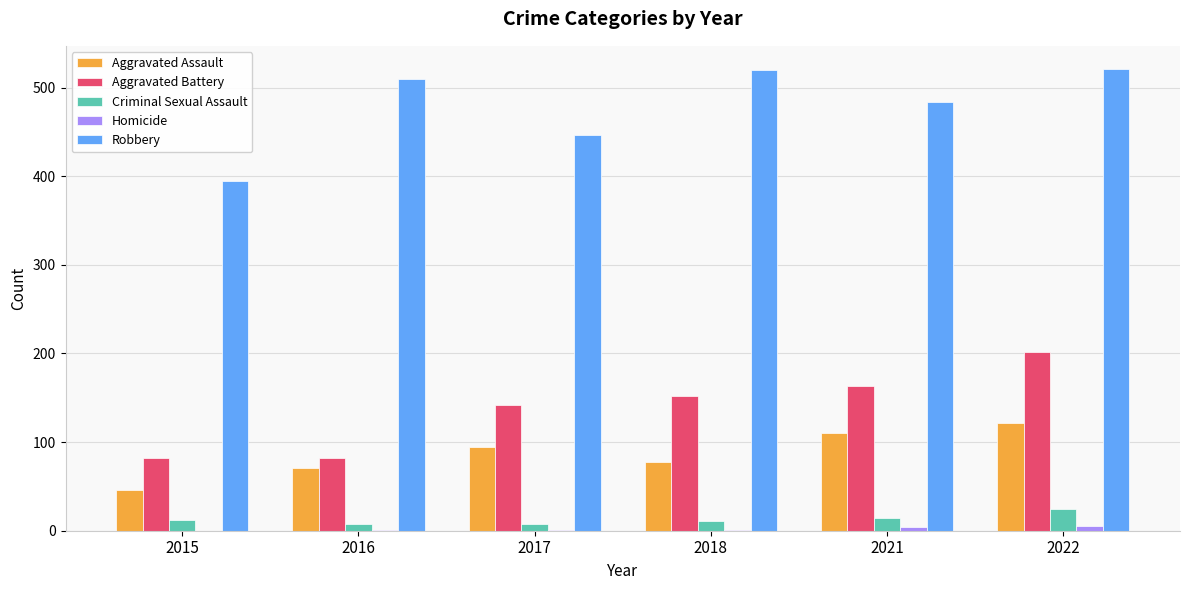

Is it true that Aggravated Assault equals 77 at 2018?

True